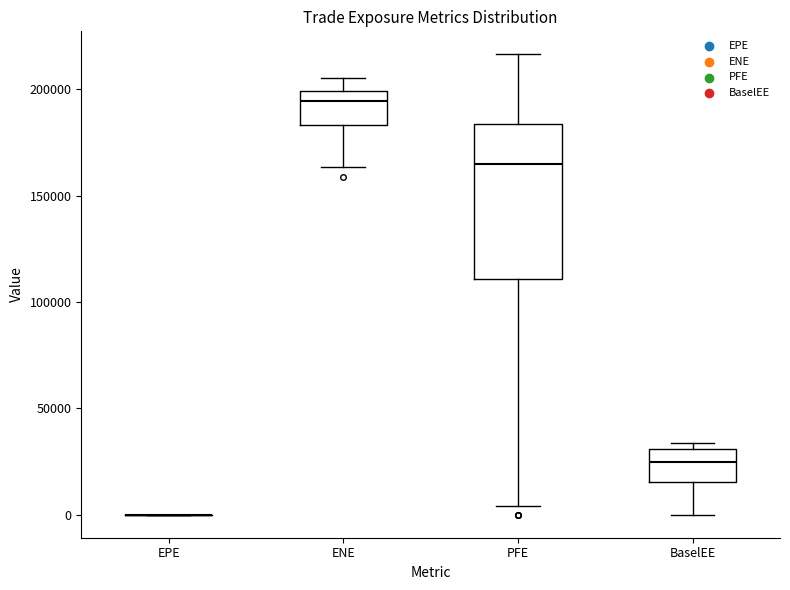

Where is the lower edge of the box for BaselEE on the y-axis? The values are not printed on the chart, so give them approximately, as read against the axis.

15000